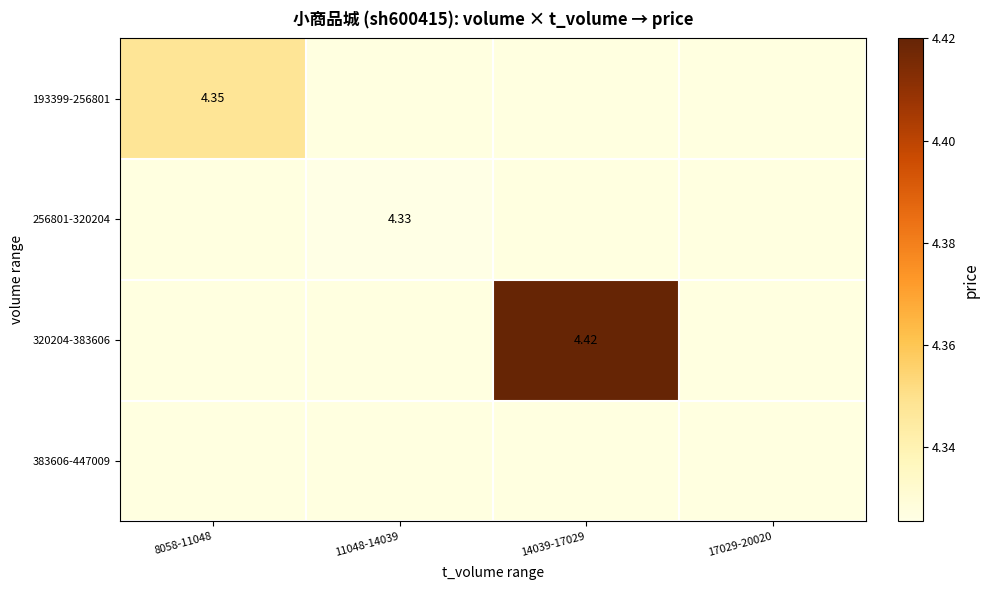

Rank the series at 14039-17029 from lowest to highest value.

193399-256801, 256801-320204, 320204-383606, 383606-447009